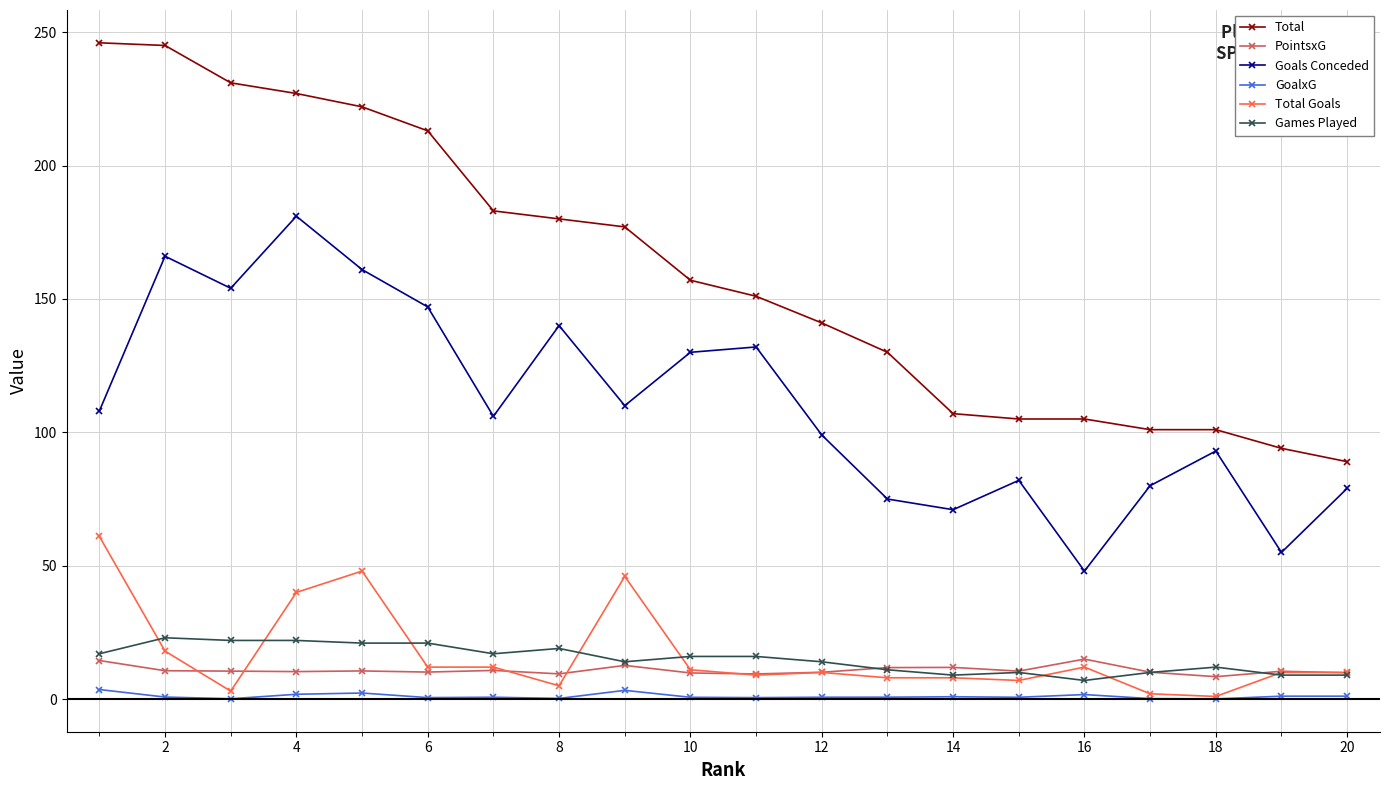

Which series has the widest spread of values?

Total